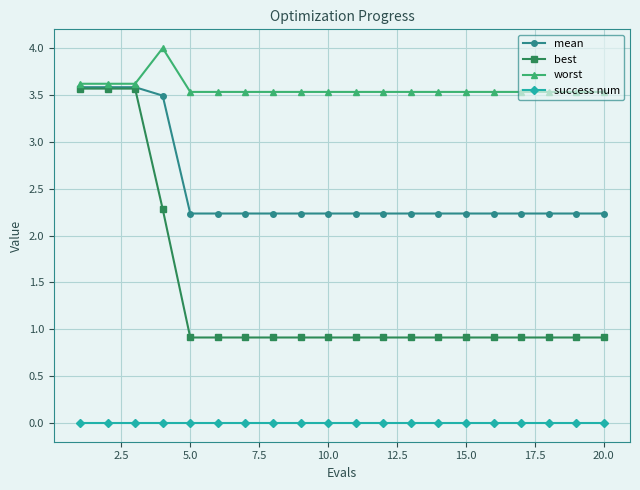

Which series has the largest total across all categories?

worst